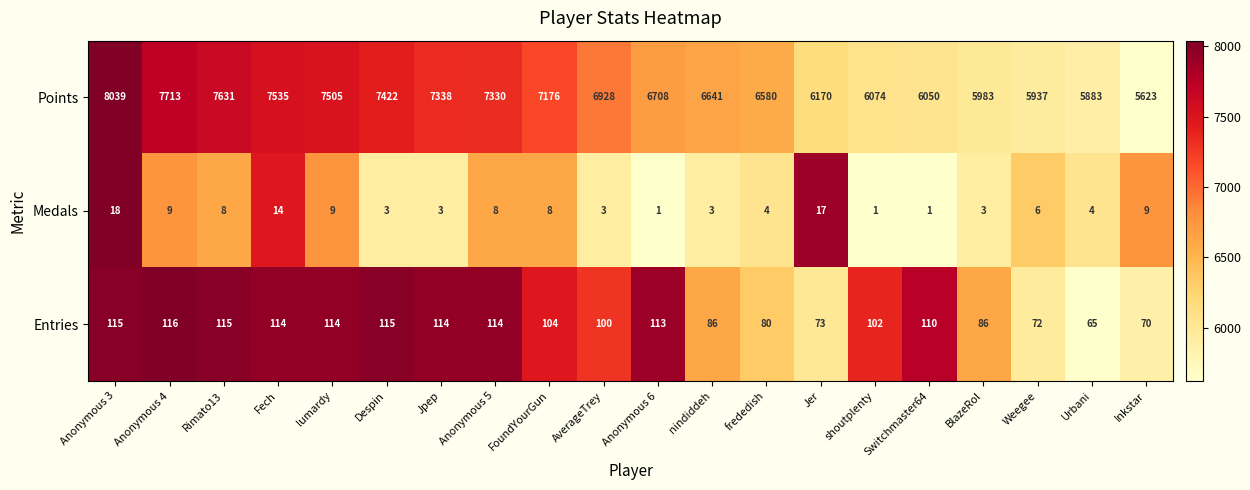

Which series changed the most between Weegee and Urbani?

Points